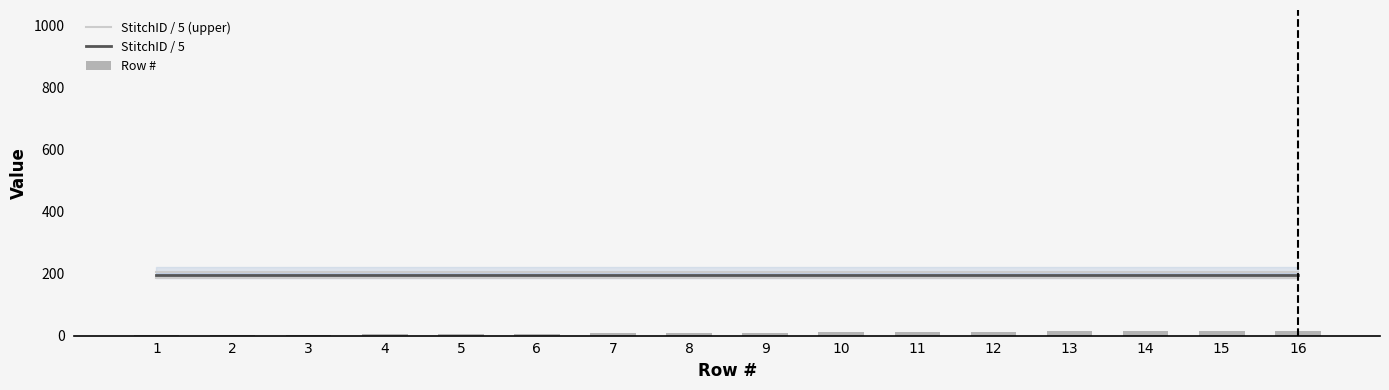

Which has a higher value, 5 or 8?

8